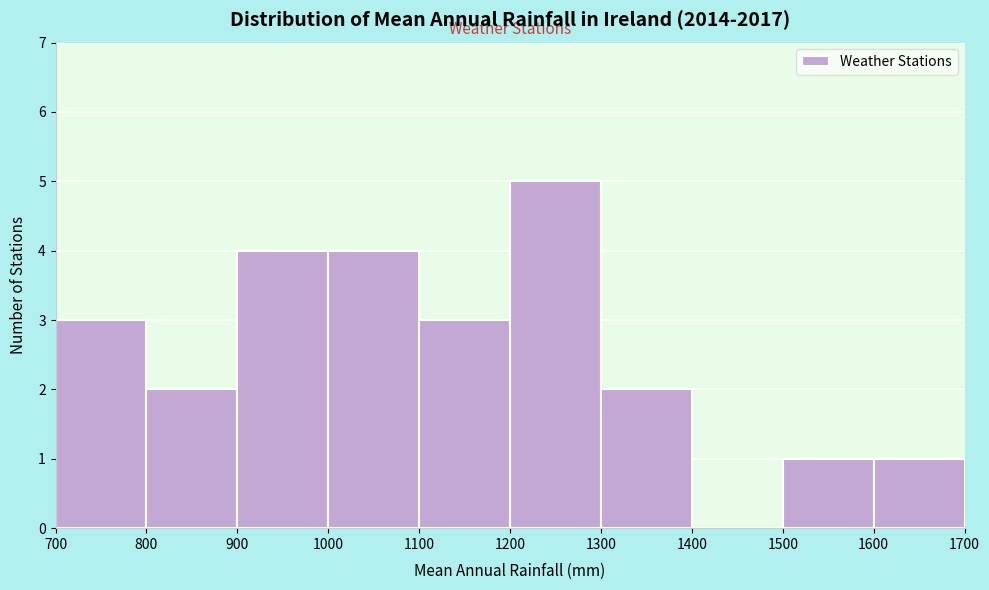

How tall is the bar that spans 1200 to 1300 on the x-axis? The values are not printed on the chart, so give them approximately, as read against the axis.

5